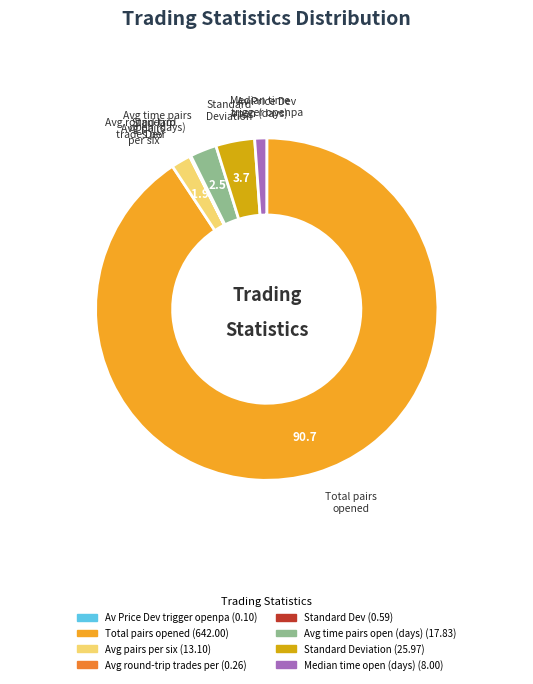

Is there a majority slice in this chart?

Yes